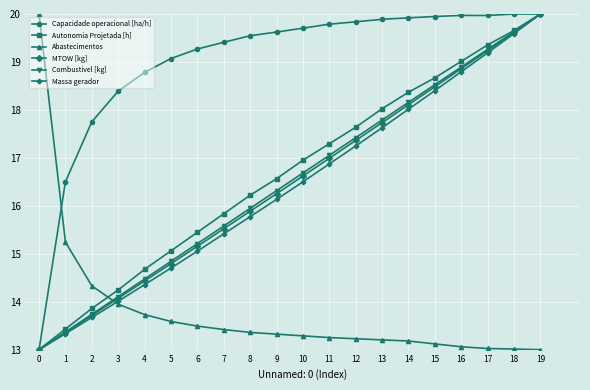

What is the difference between the highest and lowest values at 6?

5.8